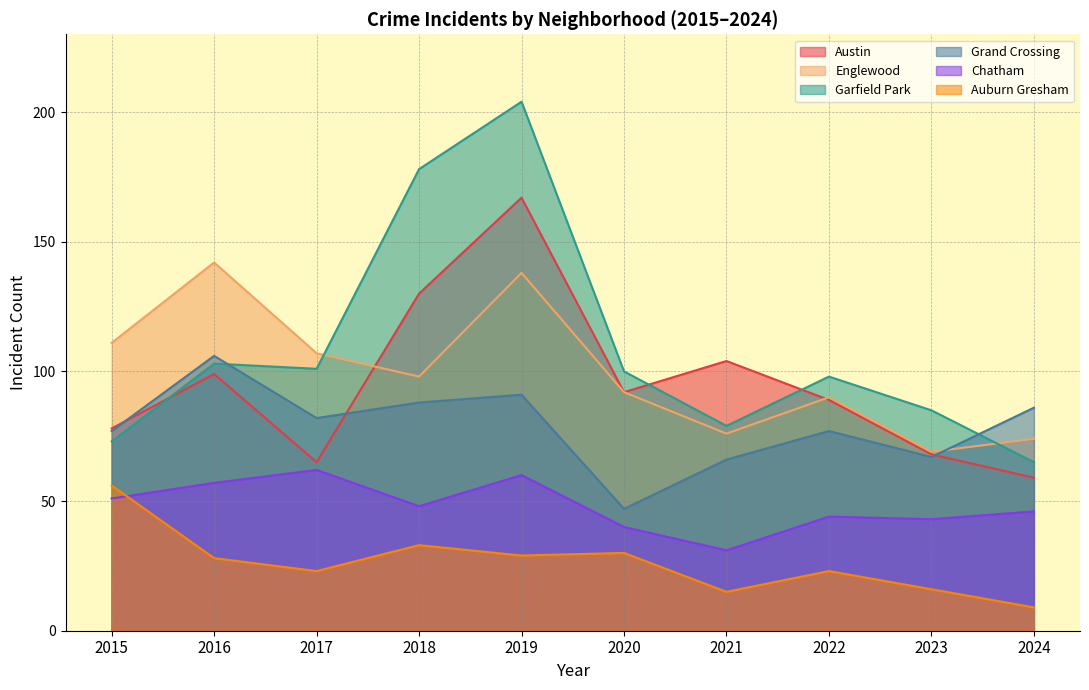

Rank the categories by Garfield Park value from highest to lowest.

2019, 2018, 2016, 2017, 2020, 2022, 2023, 2021, 2015, 2024